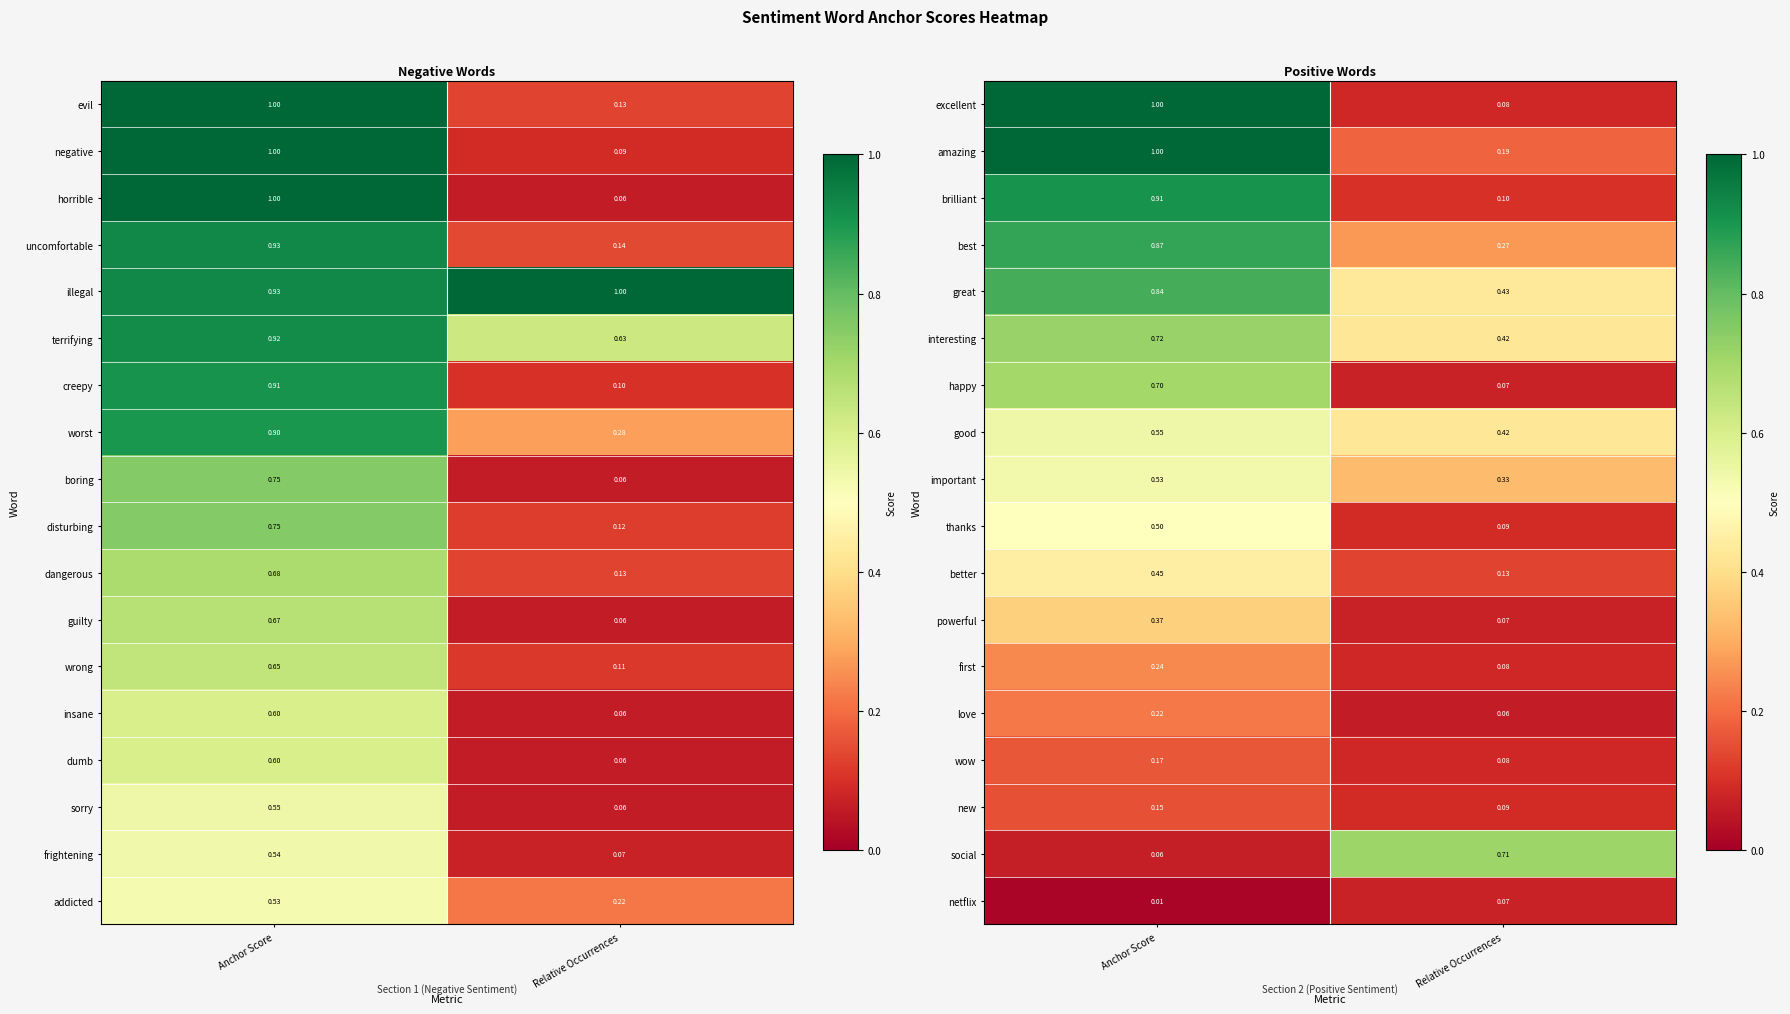

Which category has the lowest value in the first series?

Relative Occurrences